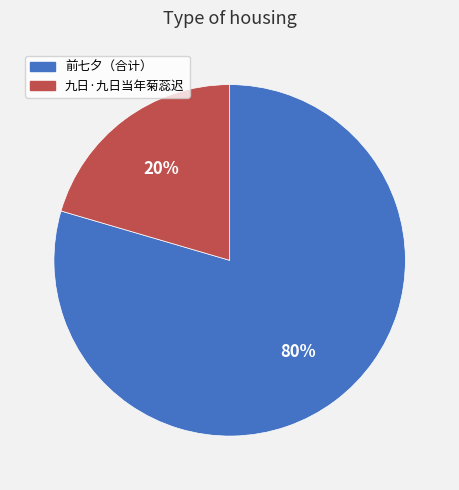

Which slice is the largest?

前七夕（合计）